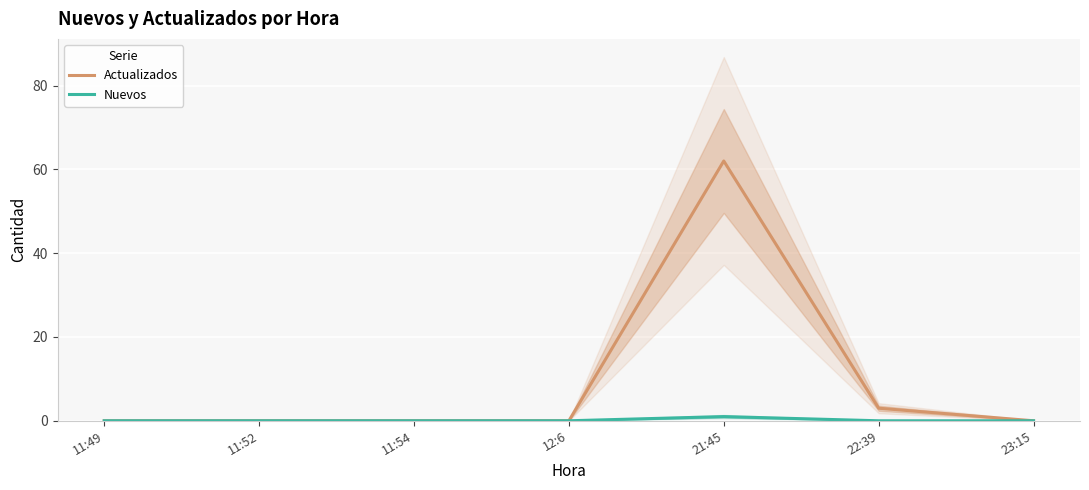

Is it true that Actualizados equals 0 at 11:49?

True